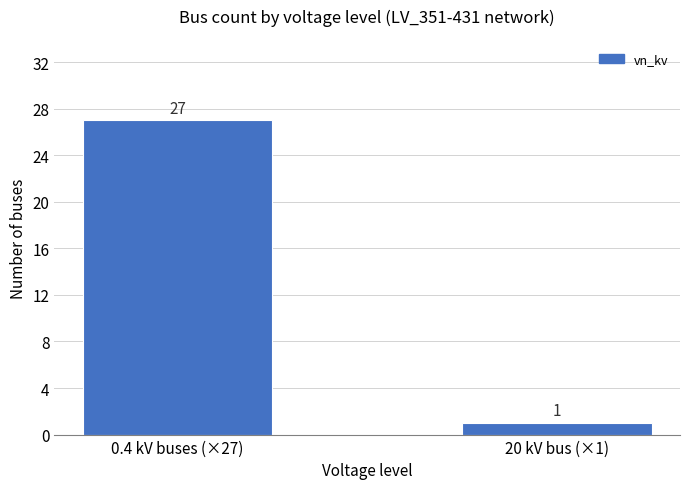

The value at 0.4 kV buses (×27) is 35. True or false?

False